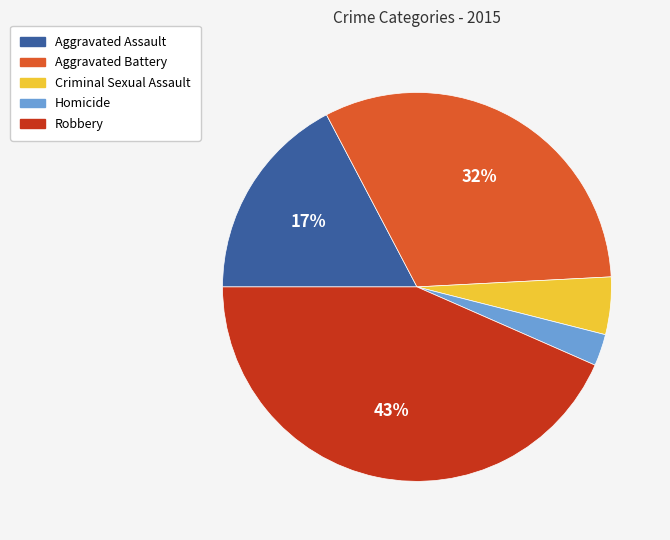

What is the smallest slice in the pie chart?

Homicide